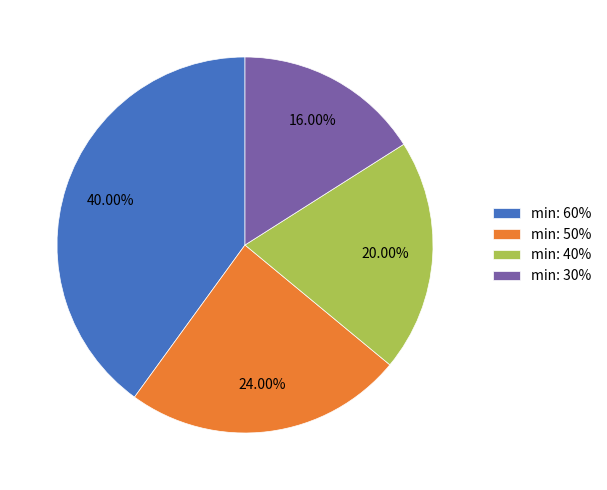

Which slice is the largest?

min: 60%